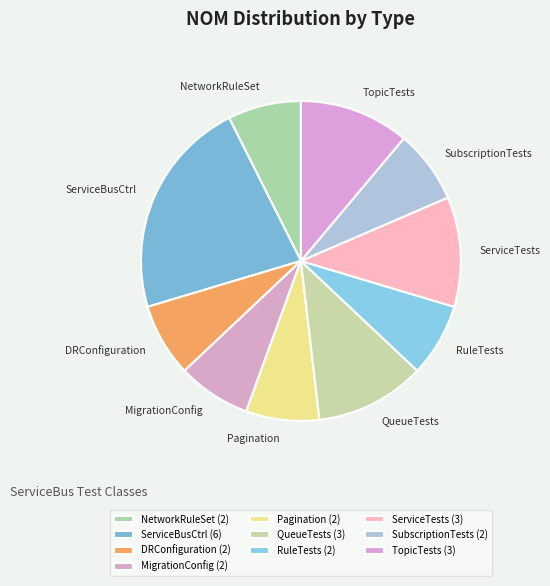

Between DRConfiguration and QueueTests, which is larger?

QueueTests